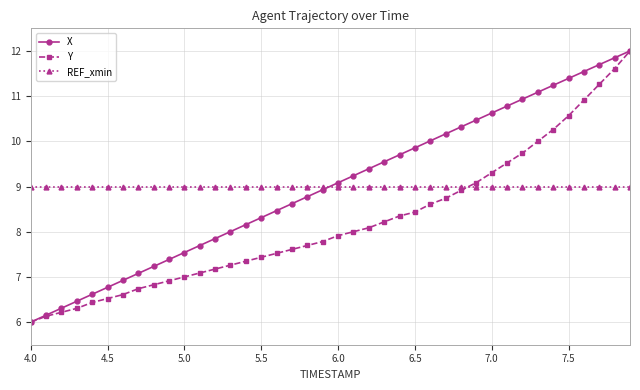

What is the value of the X point at the 16th from the left?

8.3